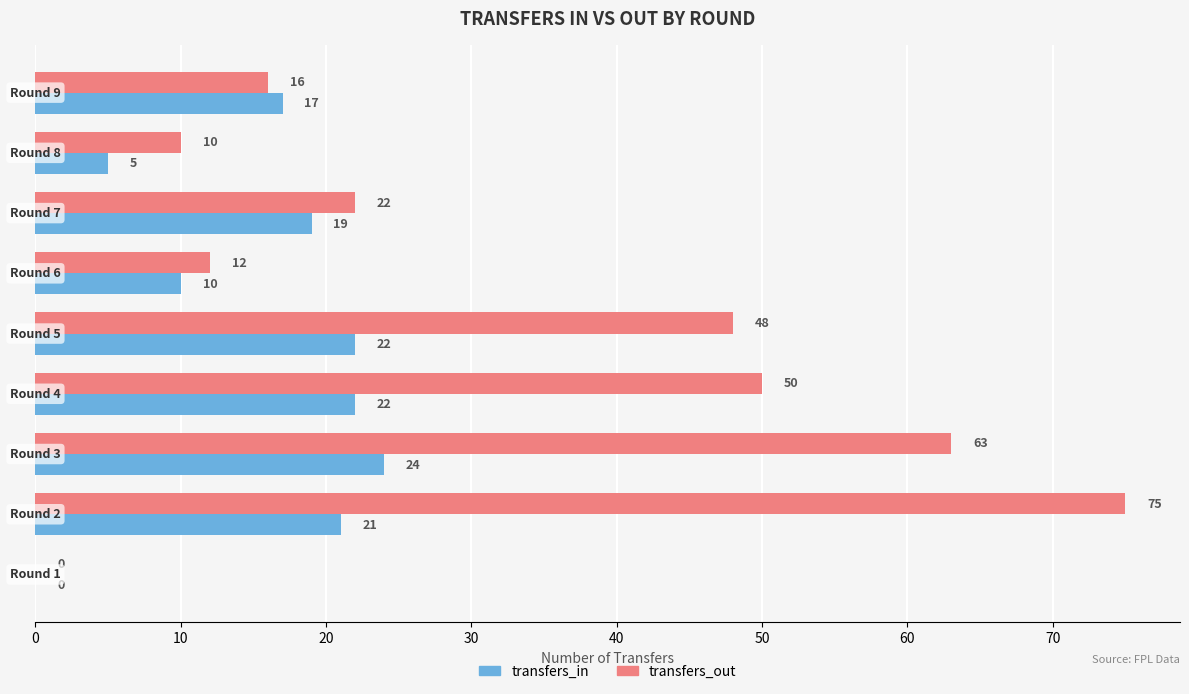

Which series has the largest total across all categories?

transfers_out